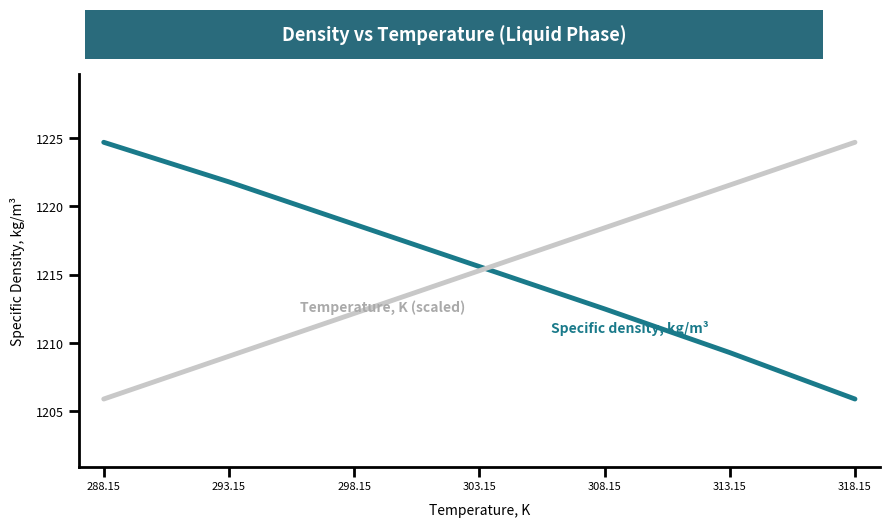

What is the total value across all series at 303.15?

2430.9